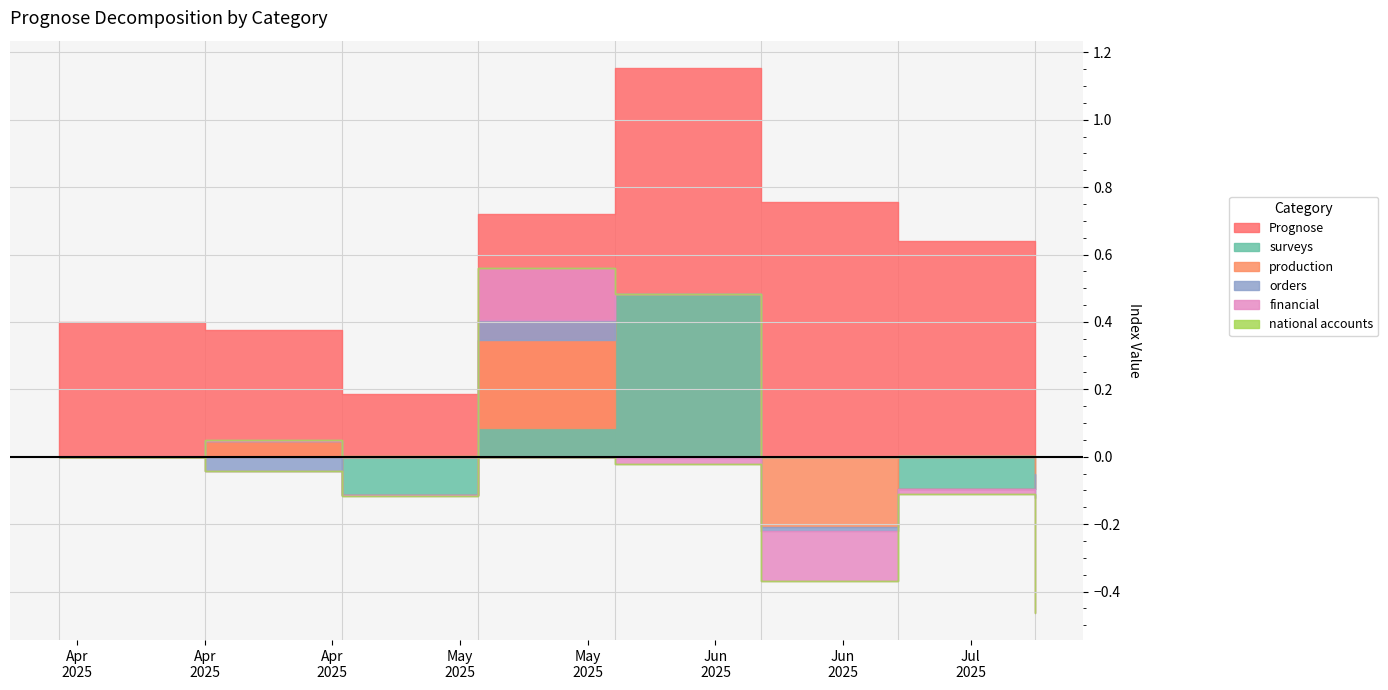

Count the surveys values in the range 0 to 1.

6